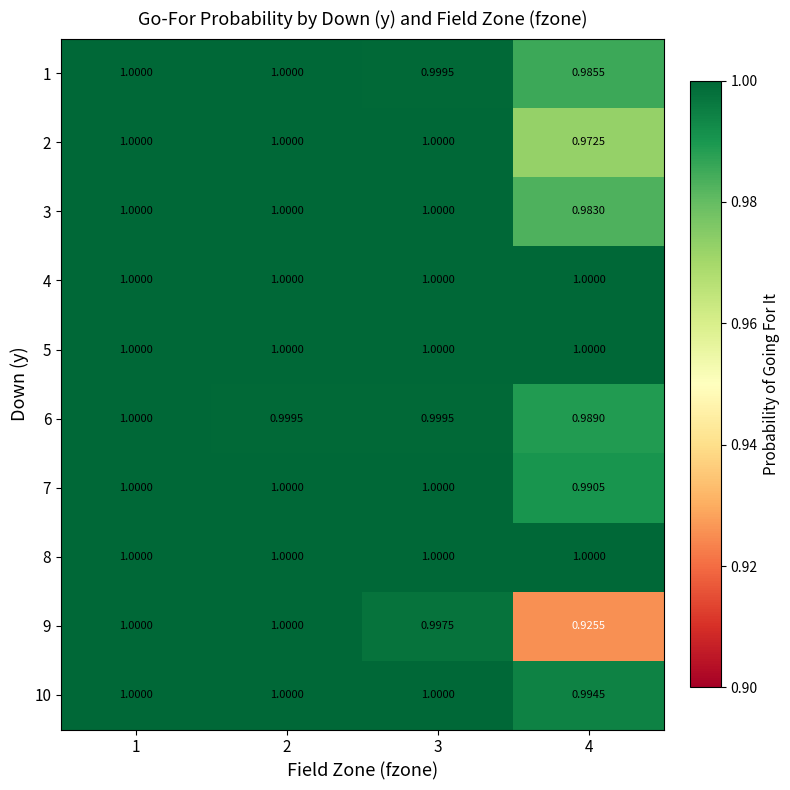

Reading left to right, list all the values displayed in this chart.

1: 1=1.0	2=1.0	3=1.0	4=1.0
2: 1=1.0	2=1.0	3=1.0	4=1.0
3: 1=1.0	2=1.0	3=1.0	4=1.0
4: 1=1.0	2=1.0	3=1.0	4=1.0
5: 1=1.0	2=1.0	3=1.0	4=1.0
6: 1=1.0	2=1.0	3=1.0	4=1.0
7: 1=1.0	2=1.0	3=1.0	4=1.0
8: 1=1.0	2=1.0	3=1.0	4=1.0
9: 1=1.0	2=1.0	3=1.0	4=0.9
10: 1=1.0	2=1.0	3=1.0	4=1.0